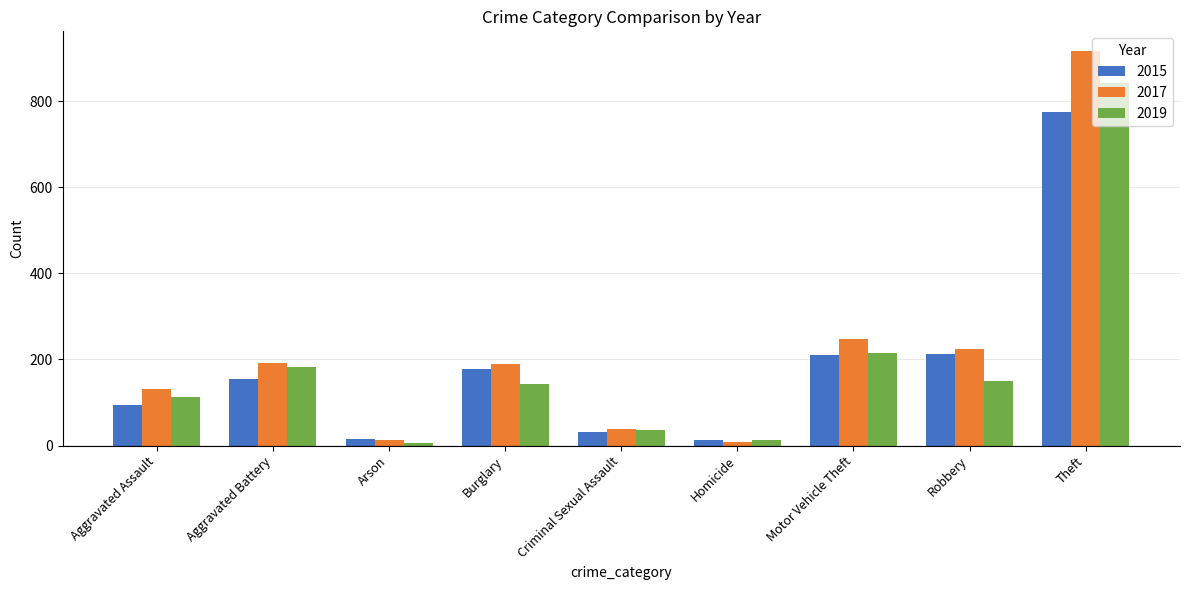

What is the greatest value displayed?

916